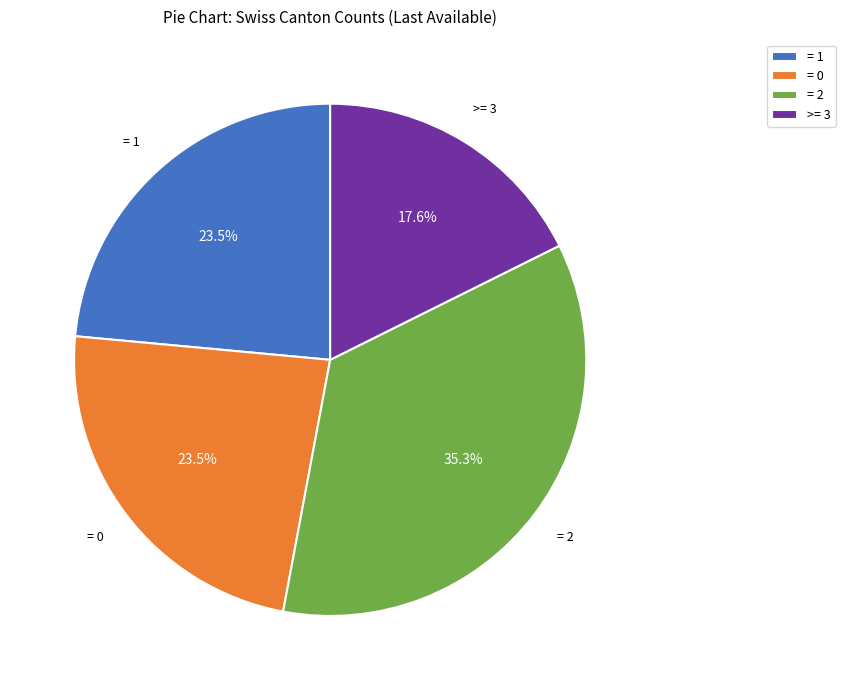

How many segments does this pie chart have?

4